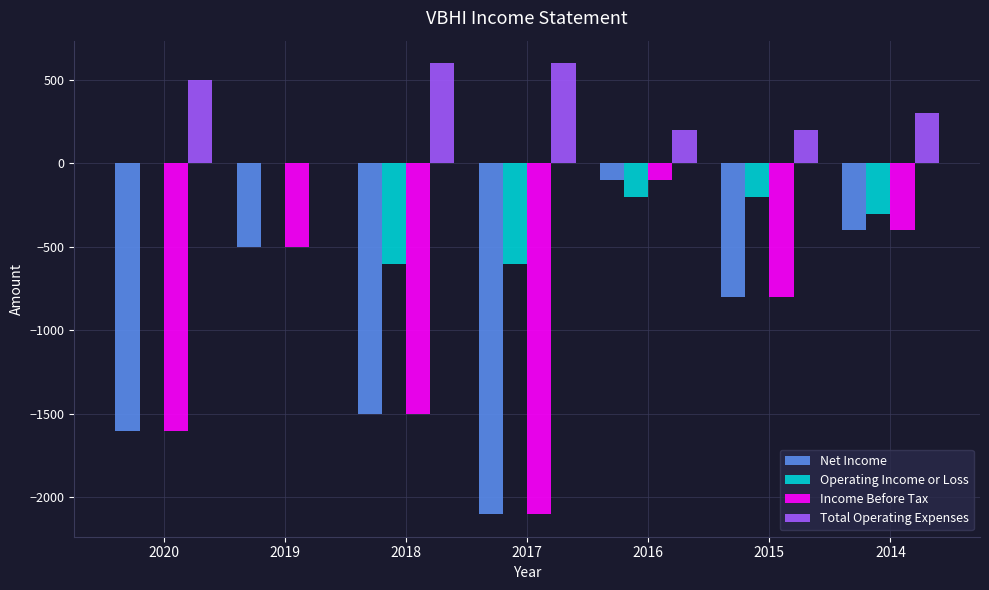

What is the total value across all series at 2020?

-2700